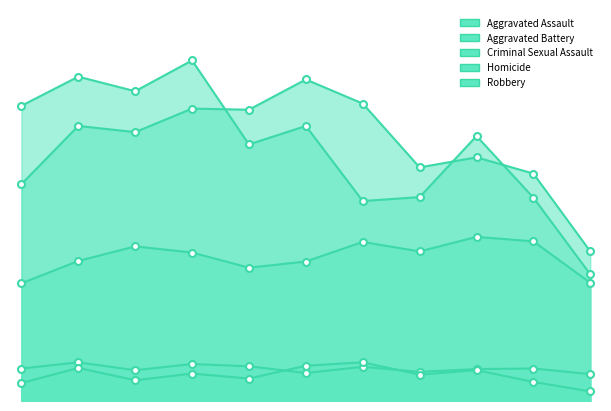

What is the maximum value for Aggravated Assault?

293